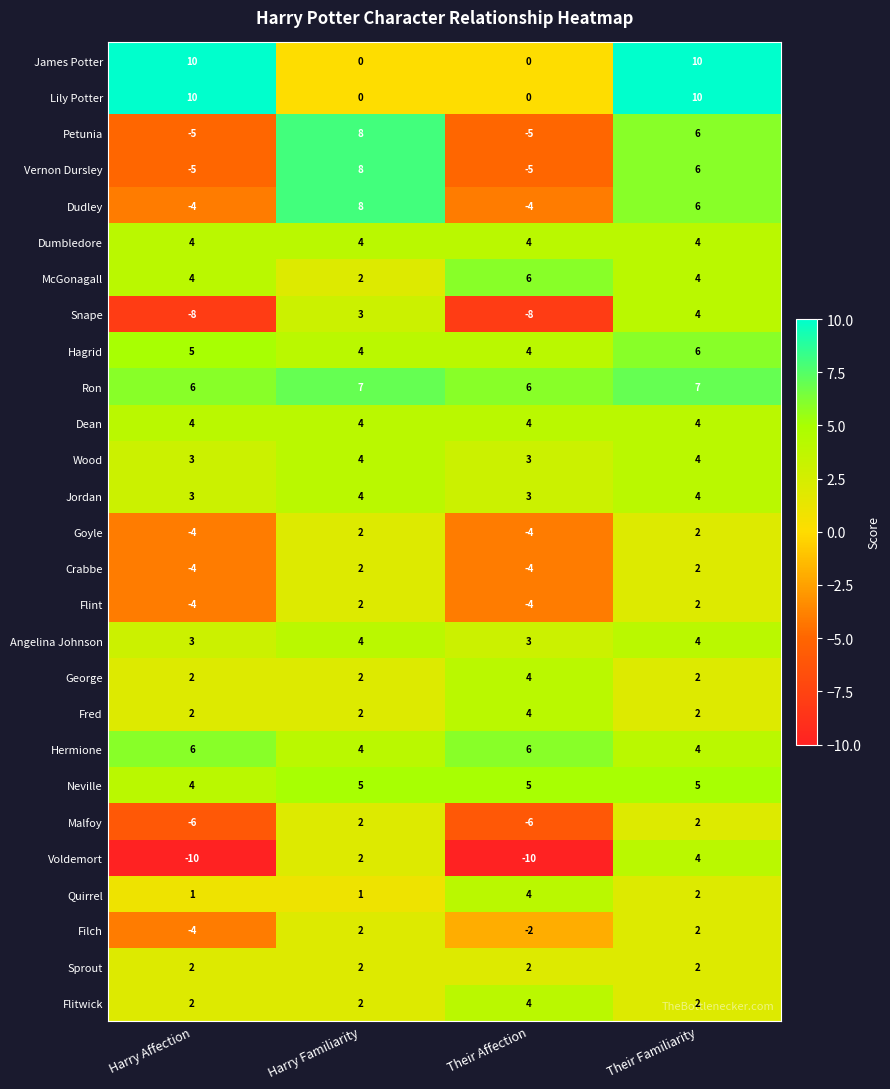

What is the sum of the Quirrel values at Their Familiarity and Their Affection?

6